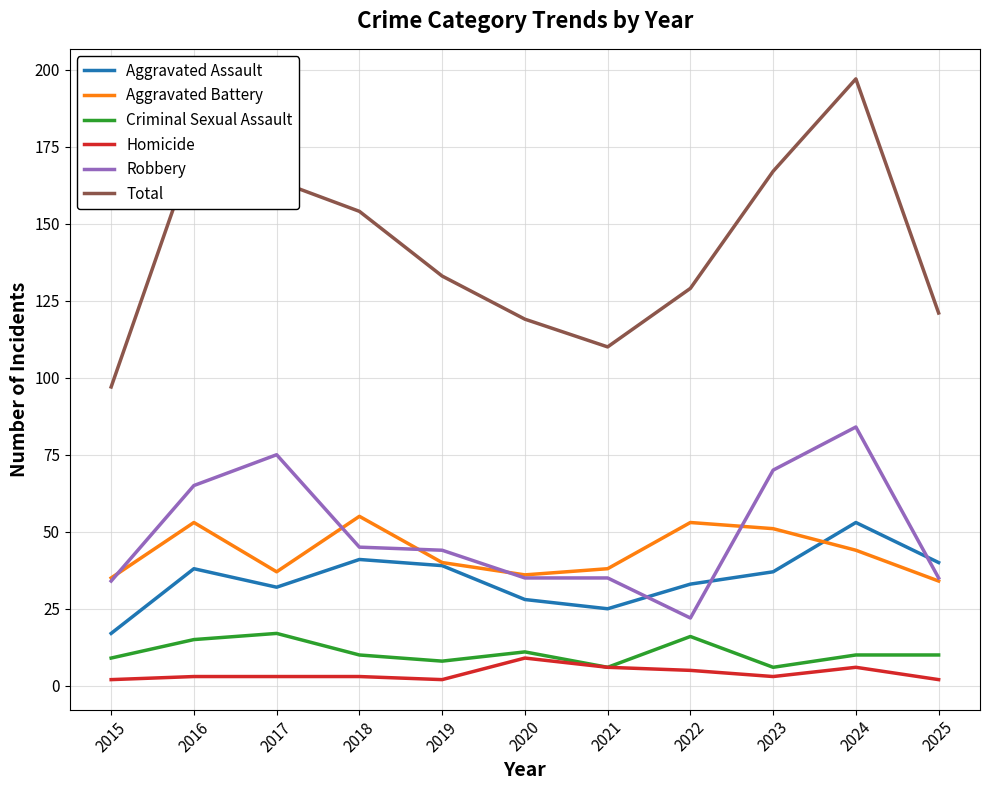

At which category does Aggravated Battery reach its first local peak?

2016